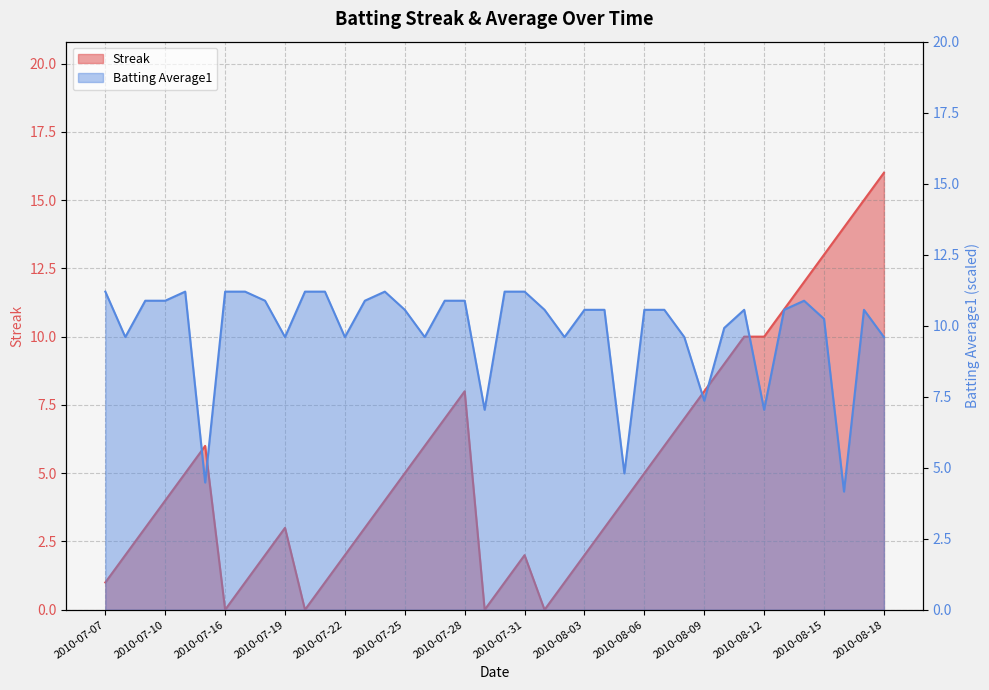

Rank the categories by Streak value from lowest to highest.

2010-07-16, 2010-07-20, 2010-07-29, 2010-08-01, 2010-07-07, 2010-07-17, 2010-07-21, 2010-07-30, 2010-08-02, 2010-07-08, 2010-07-18, 2010-07-22, 2010-07-31, 2010-08-03, 2010-07-09, 2010-07-19, 2010-07-23, 2010-08-04, 2010-07-10, 2010-07-24, 2010-08-05, 2010-07-11, 2010-07-25, 2010-08-06, 2010-07-15, 2010-07-26, 2010-08-07, 2010-07-27, 2010-08-08, 2010-07-28, 2010-08-09, 2010-08-10, 2010-08-11, 2010-08-12, 2010-08-13, 2010-08-14, 2010-08-15, 2010-08-16, 2010-08-17, 2010-08-18